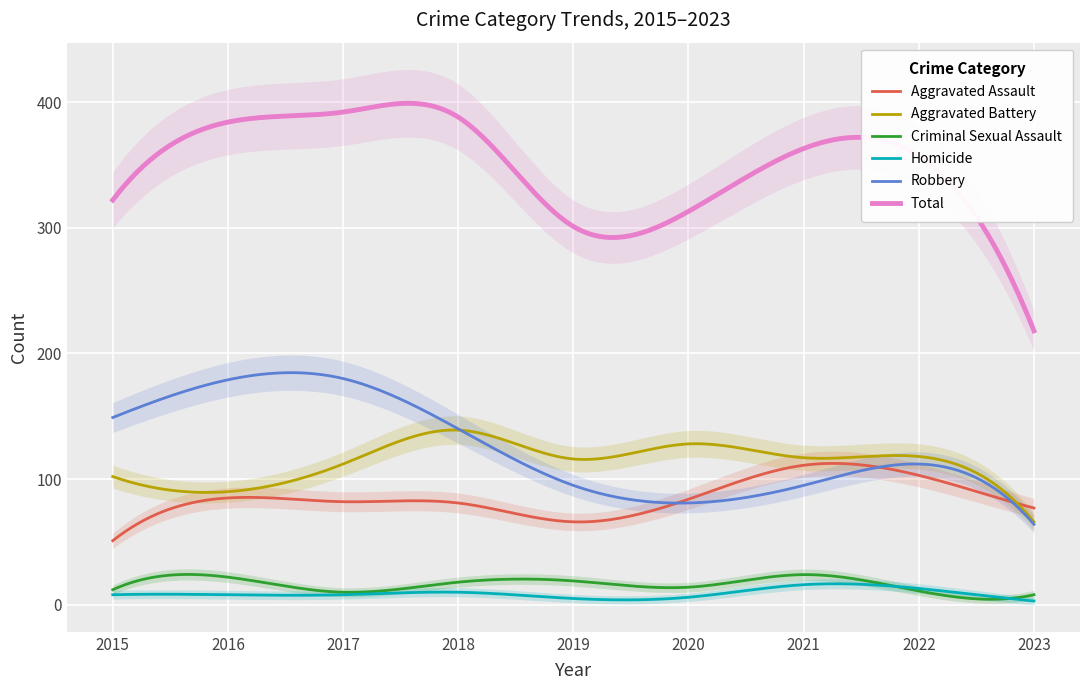

True or false: Total and Aggravated Battery intersect in this chart.

False